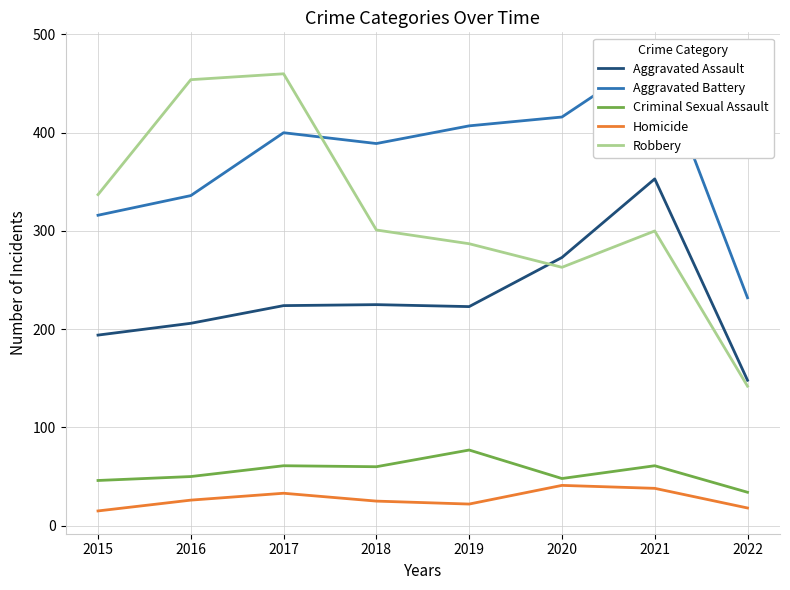

Does the chart have visible grid lines?

Yes